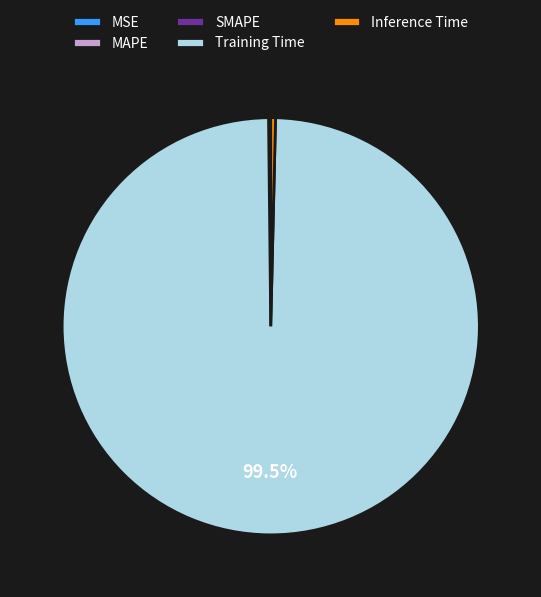

Which category has the biggest portion of the pie?

Training Time